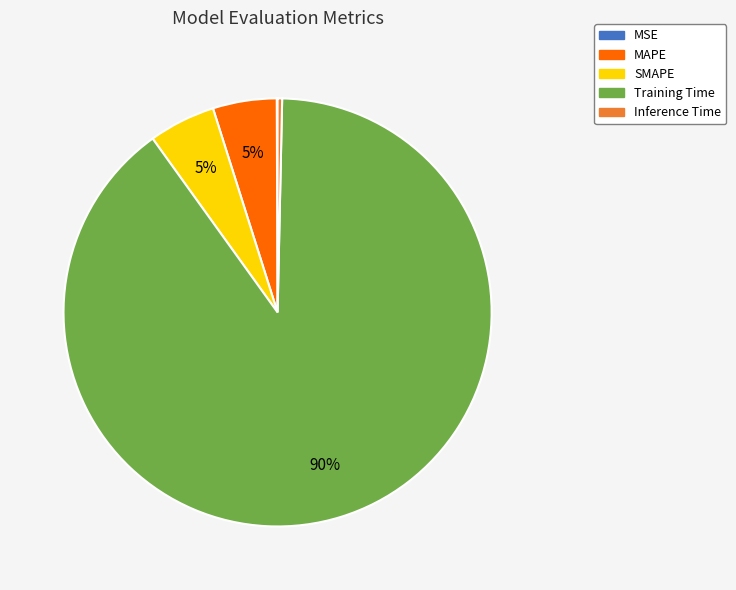

To the nearest percent, what is the difference between the largest and smallest slice percentages?

90%